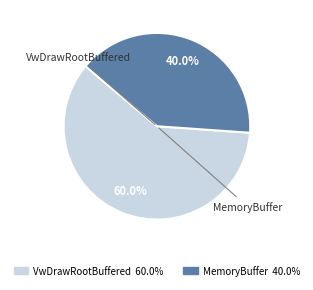

To the nearest percent, what is the difference between the MemoryBuffer and VwDrawRootBuffered slice percentages?

20%